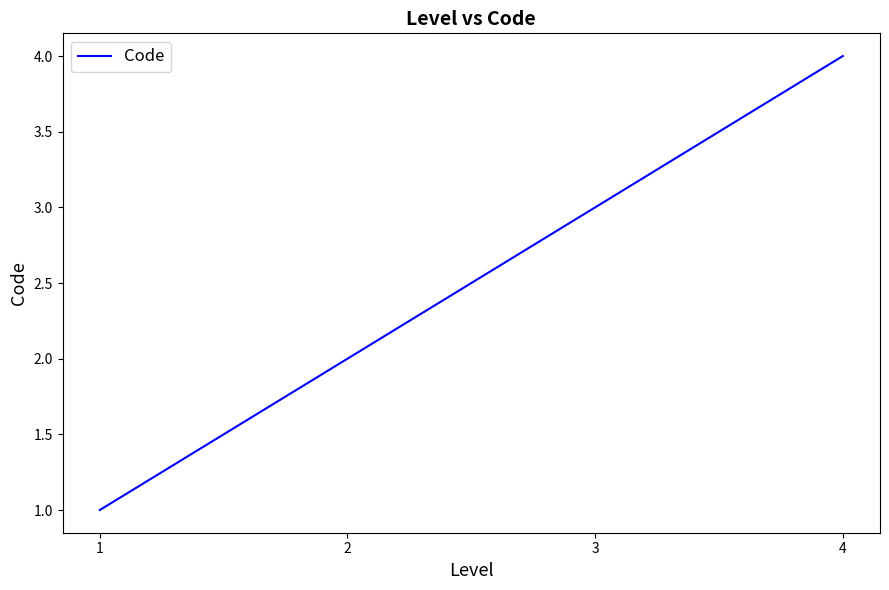

What is the sum of the values at 1 and 4?

5